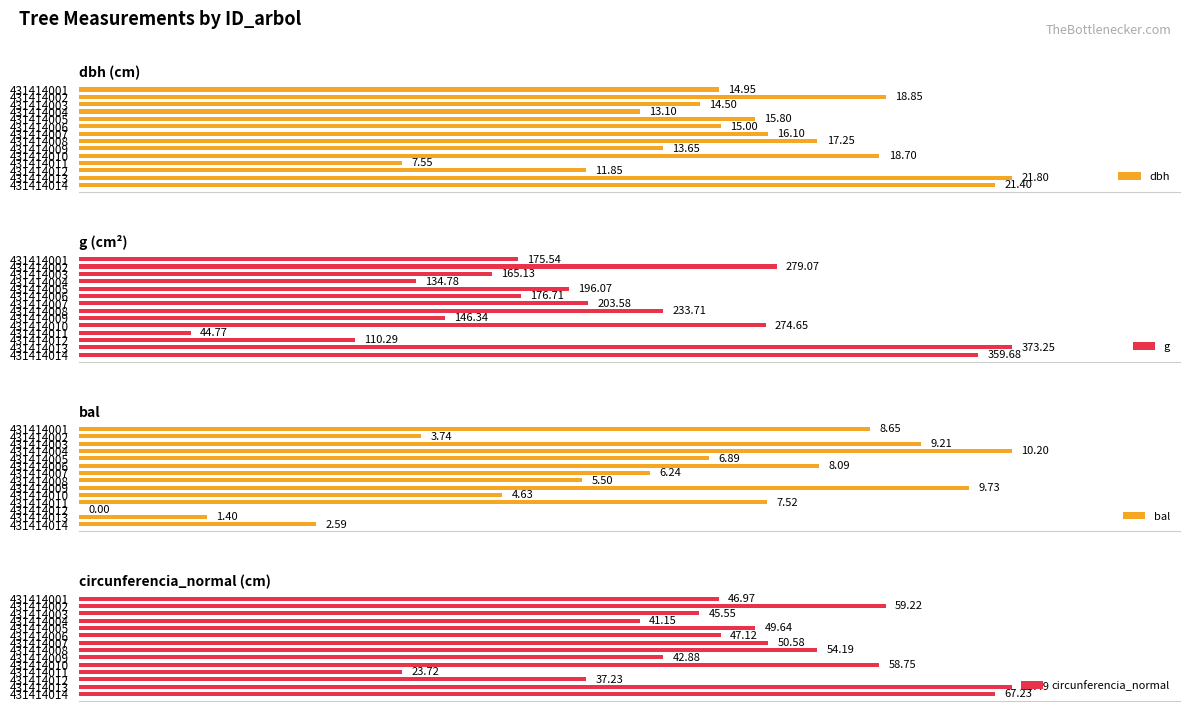

What are all the series names shown in the legend?

dbh, g, bal, circunferencia_normal